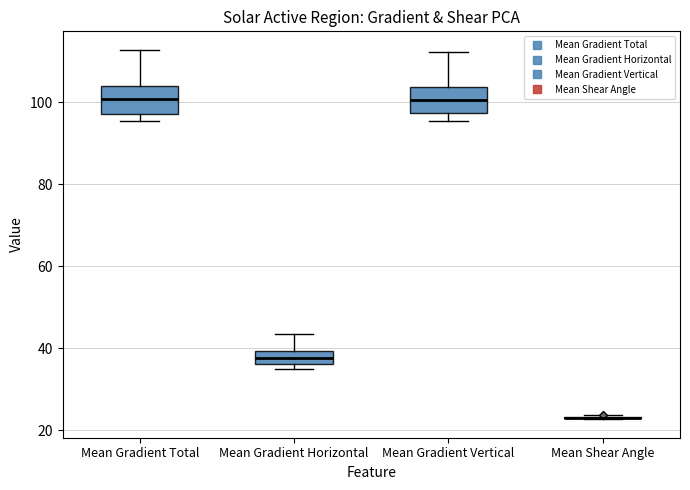

Reading left to right, transcribe this box plot: for each box, give where its median line is, the range the box spans, and where its two whiskers end, as read against the y-axis. The values are not printed on the chart, so give them approximately, as read against the axis.

Mean Gradient Total: median 100, box 98 to 104, whiskers 96 to 112
Mean Gradient Horizontal: median 38, box 36 to 40, whiskers 36 (just below the box's lower edge) to 44
Mean Gradient Vertical: median 100, box 98 to 104, whiskers 96 to 112
Mean Shear Angle: box collapsed to a line at 24, whiskers 22 to 24